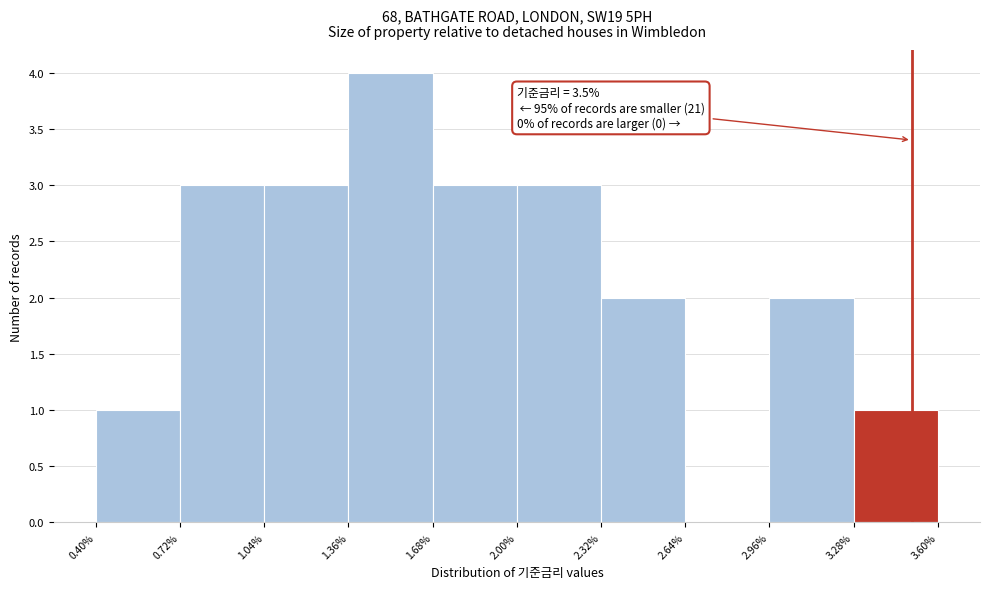

Over which range of the x-axis is the bar tallest?

1.36% to 1.68%